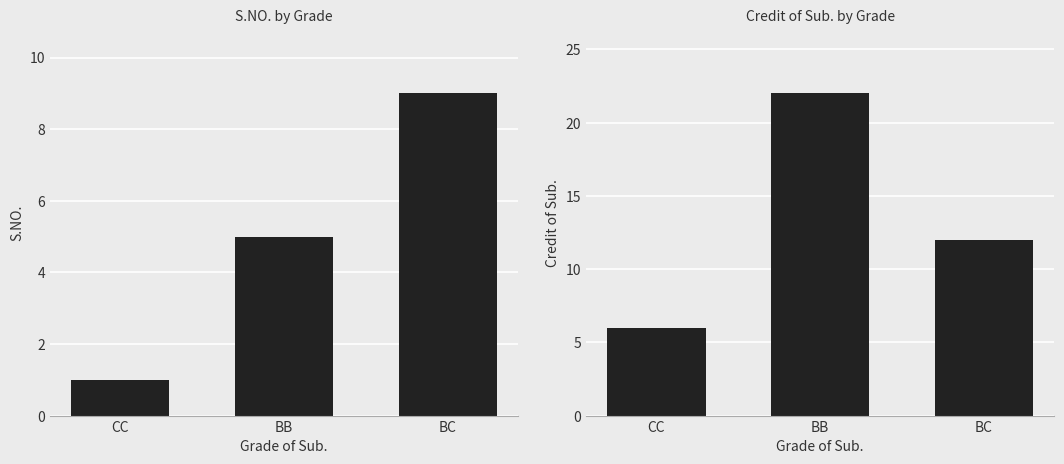

Reading left to right, what are all the values shown in this chart?

S.NO.: CC=1	BB=5	BC=9
Credit of Sub.: CC=6	BB=22	BC=12